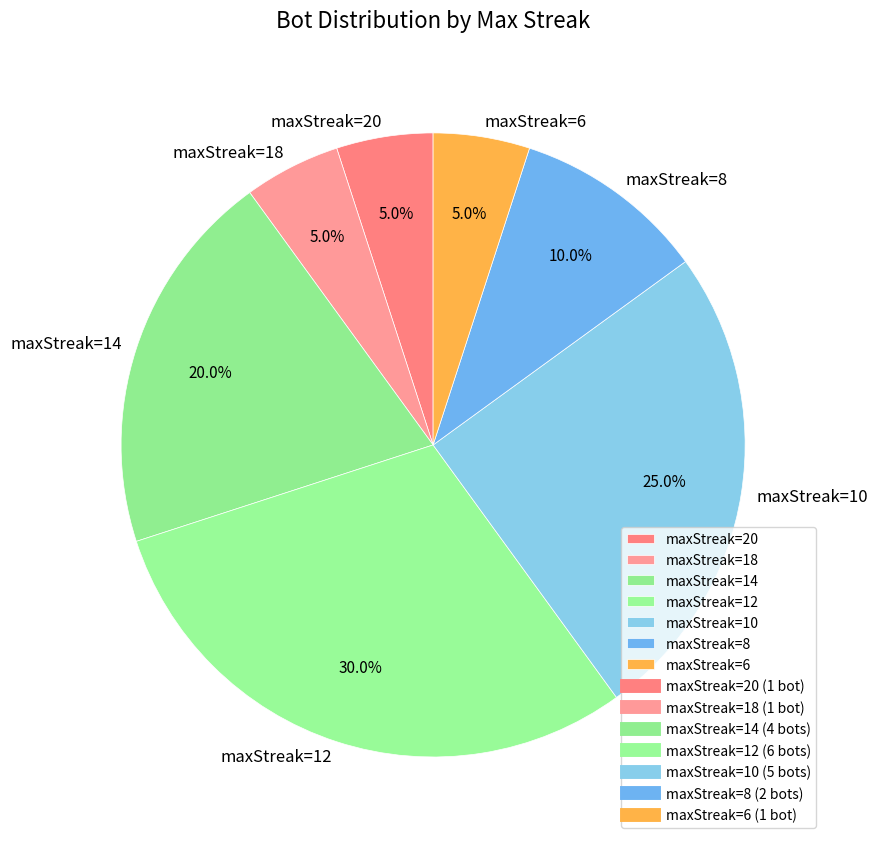

Does maxStreak=20 account for over 50% of the chart?

No